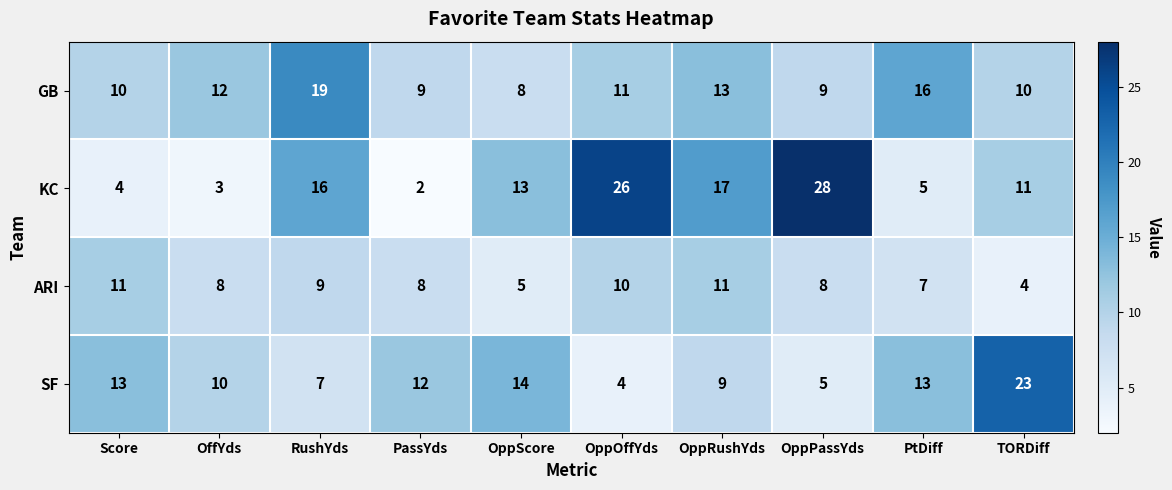

What is the difference between the maximum and second lowest values in the ARI series?

6